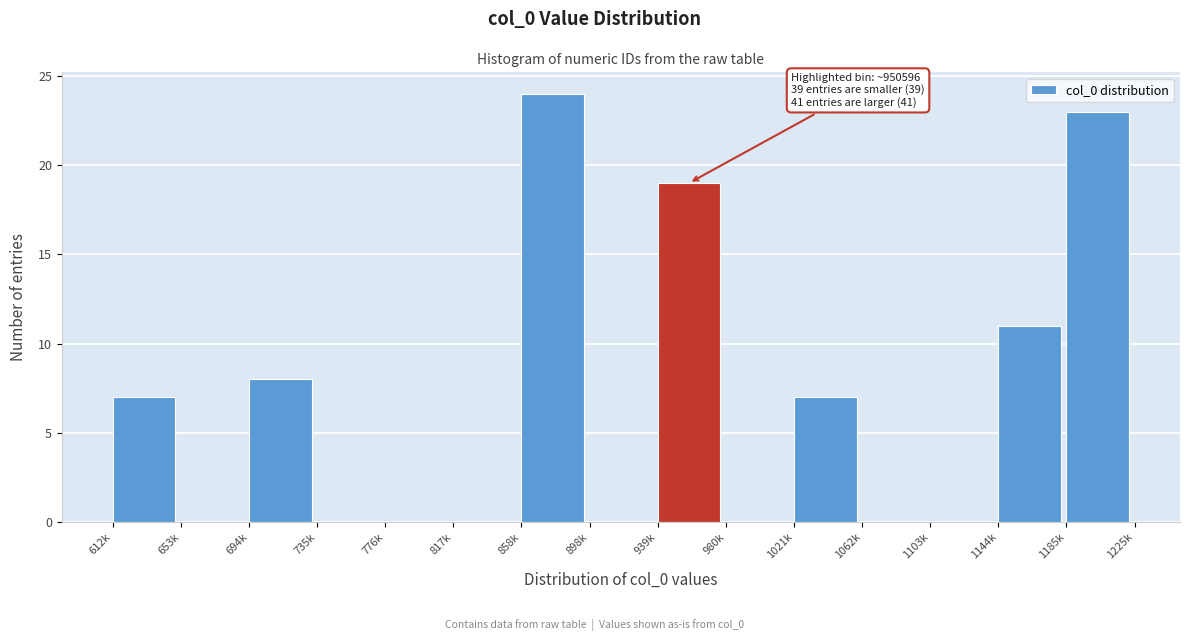

Reading left to right, list all the values displayed in this chart.

612k=7	653k=0	694k=8	735k=0	776k=0	817k=0	858k=24	898k=0	939k=19	980k=0	1021k=7	1062k=0	1103k=0	1144k=11	1185k=23